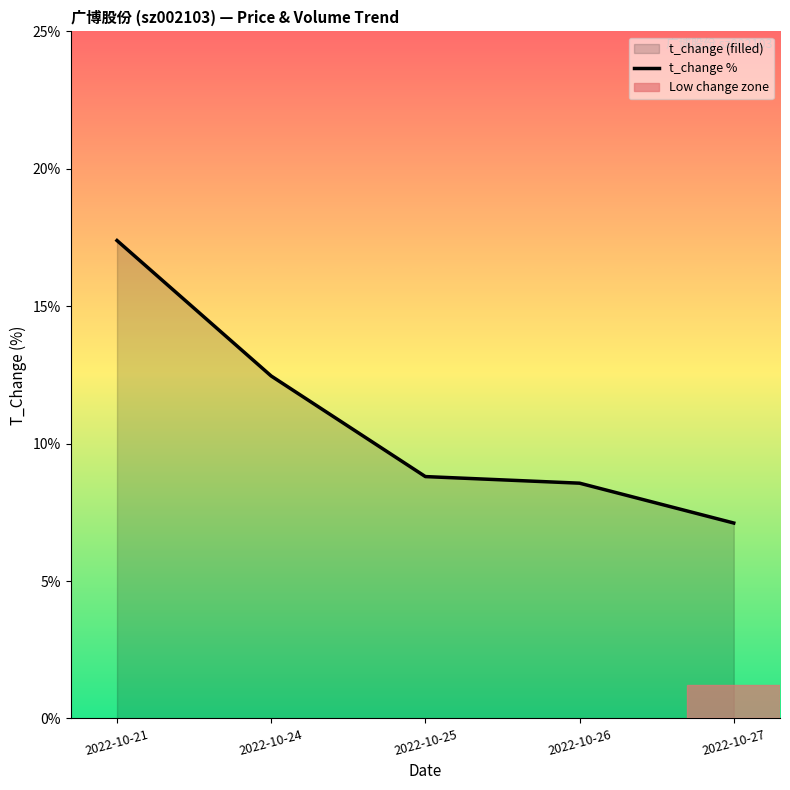

How many series are shown in this chart?

1